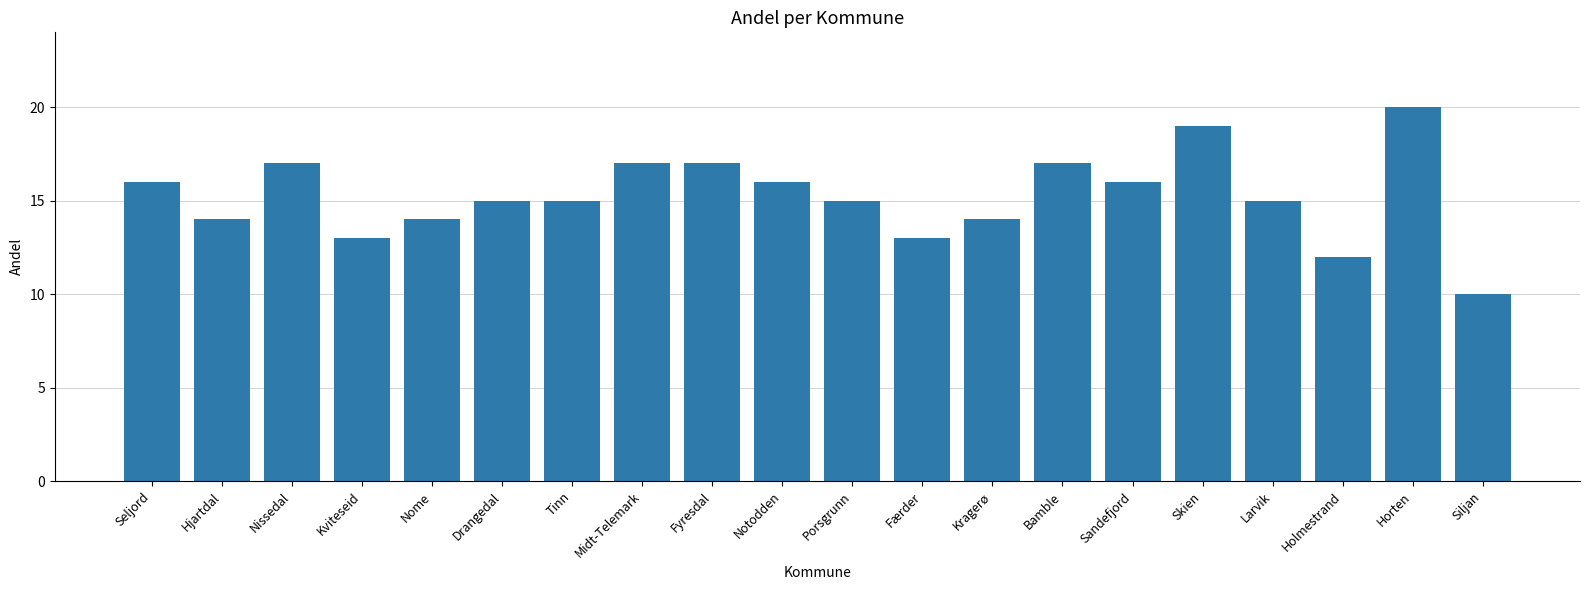

What is the difference between the second highest and minimum values?

9